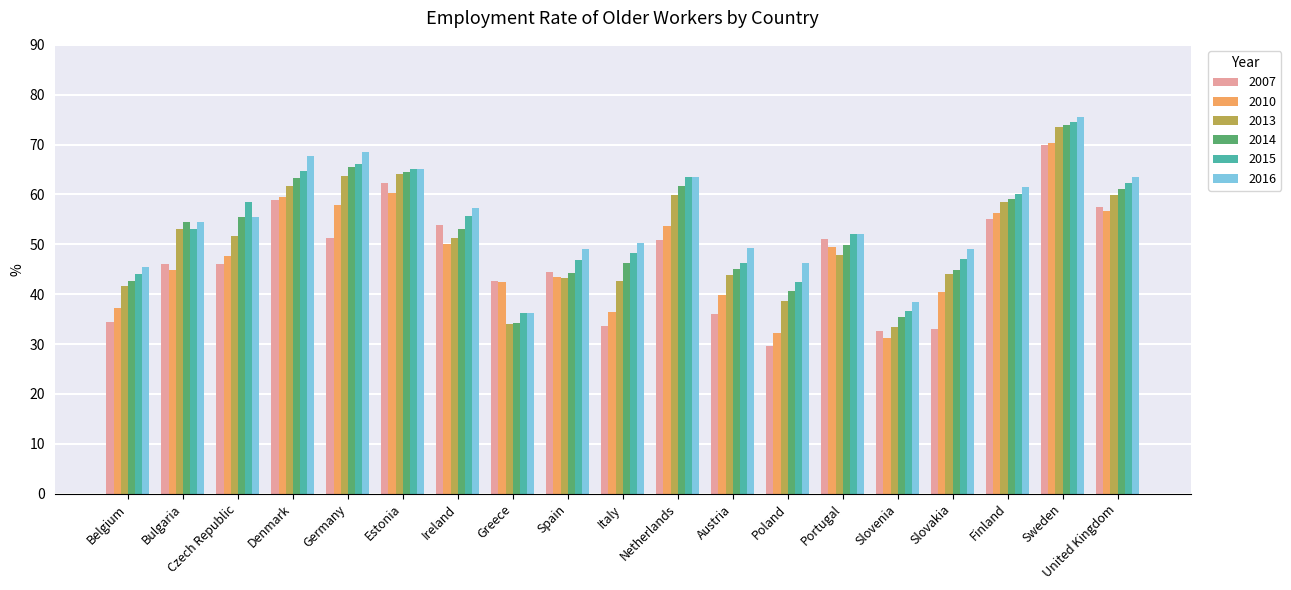

Is the value of 2010 at Estonia greater than the value of 2007 at Austria?

Yes